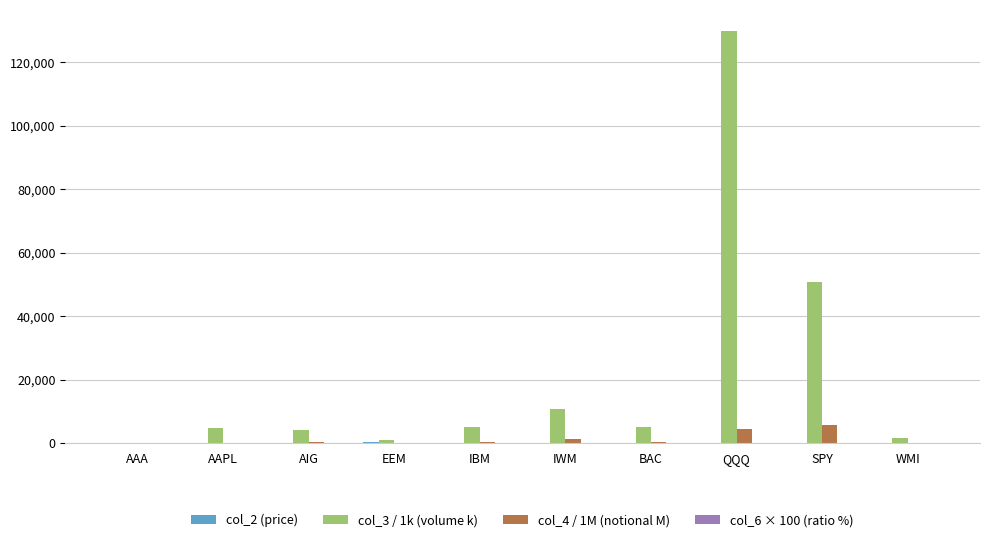

Which label corresponds to the largest value in the chart?

QQQ